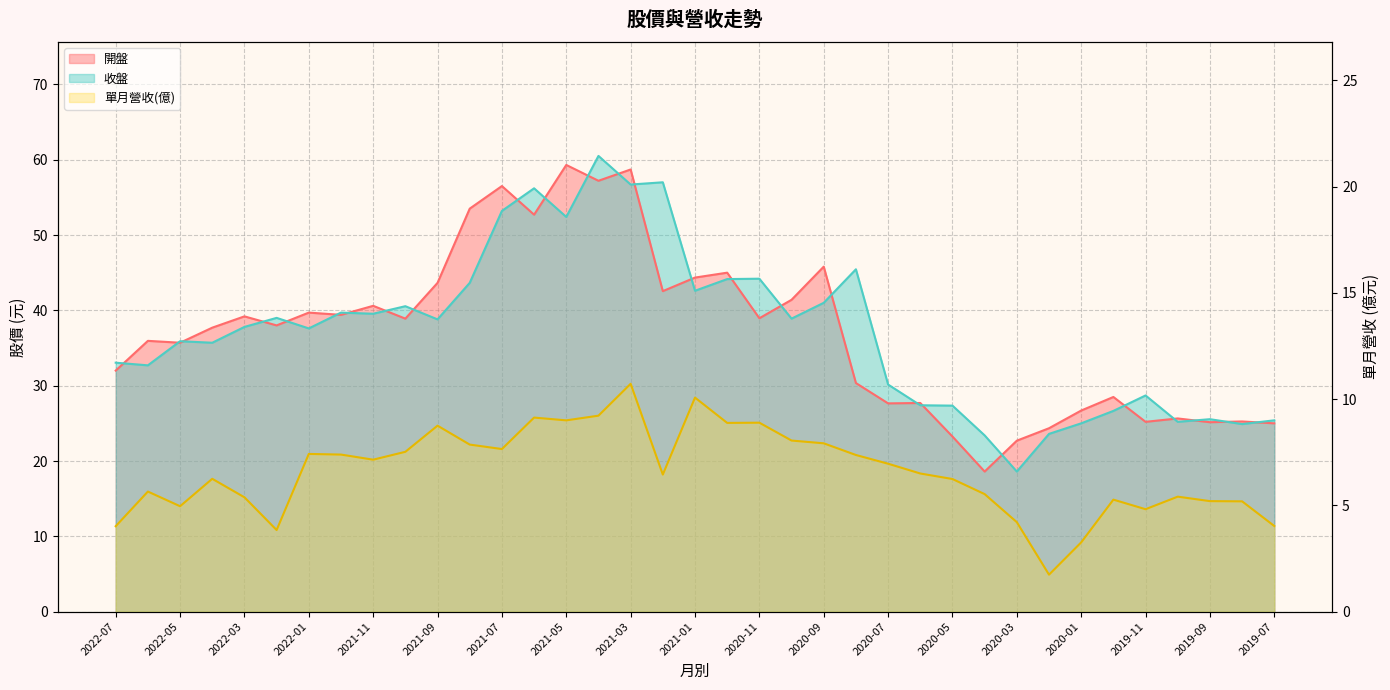

What is the label of the 21st point from the left?

2020-11